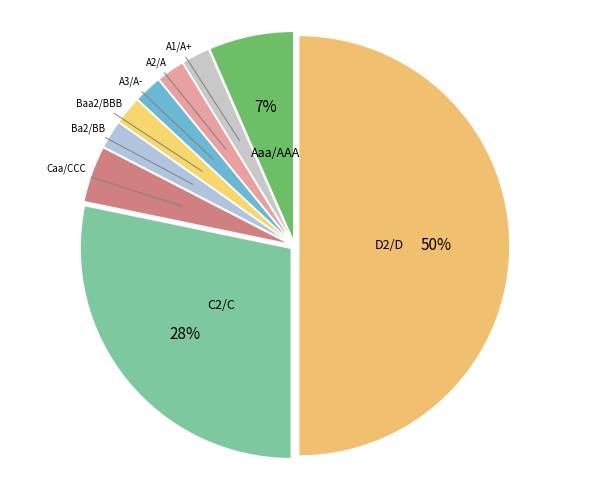

How many segments does this pie chart have?

9